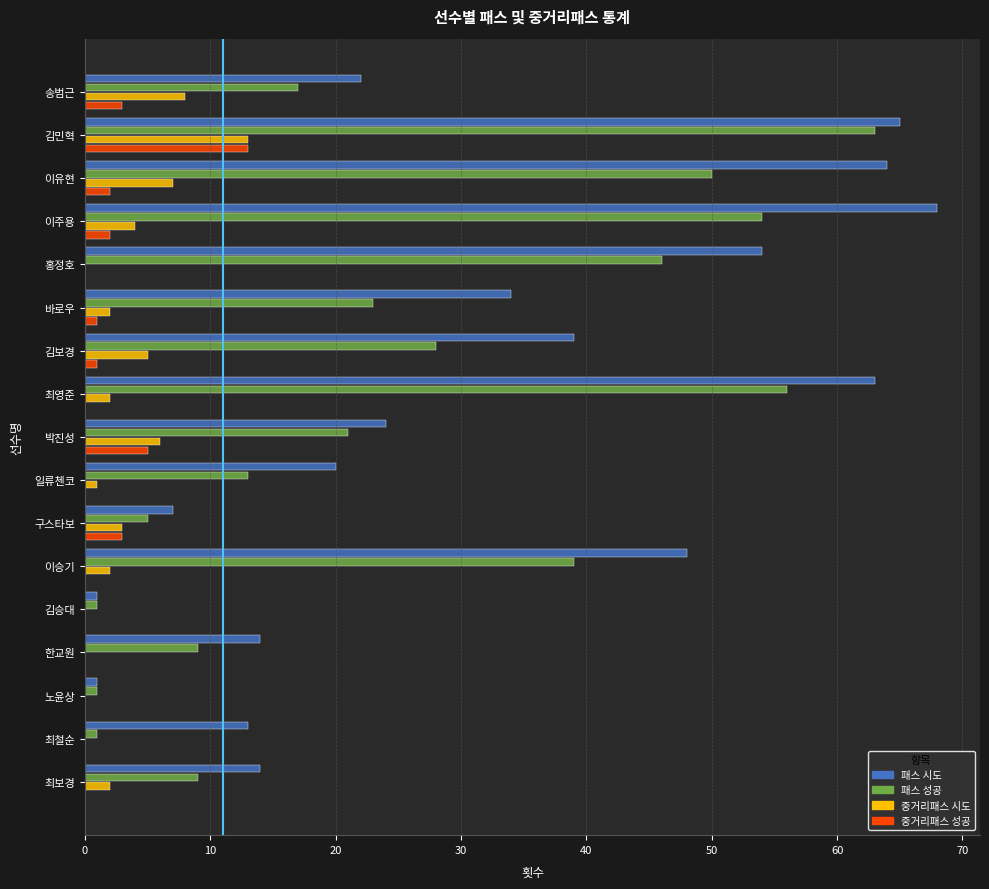

The 패스 시도 series shows 13 at 최철순. True or false?

True